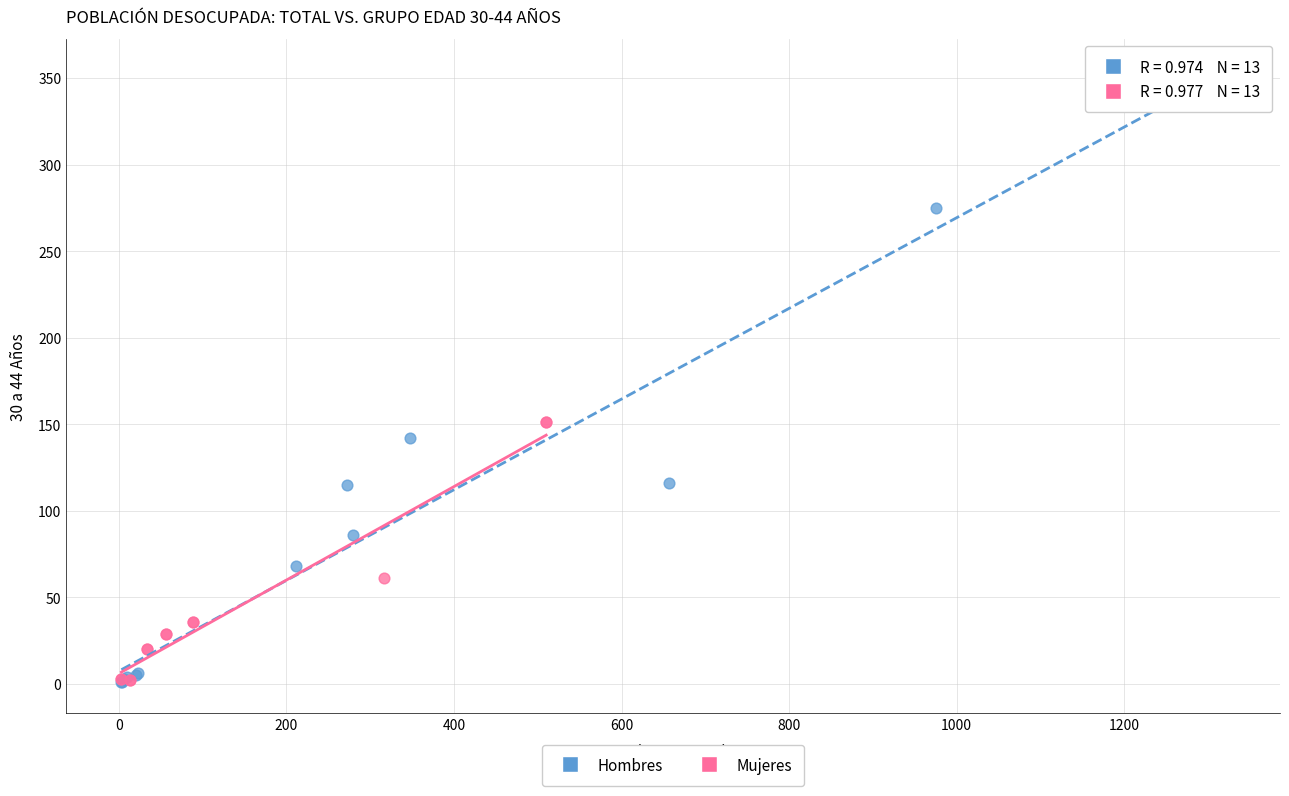

Which series has the widest spread of Y values?

Hombres